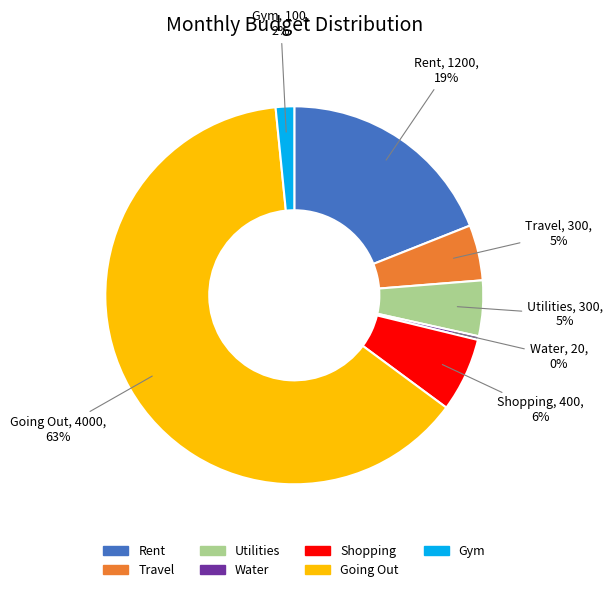

To the nearest percent, what is the difference between the Rent and Water slice percentages?

19%